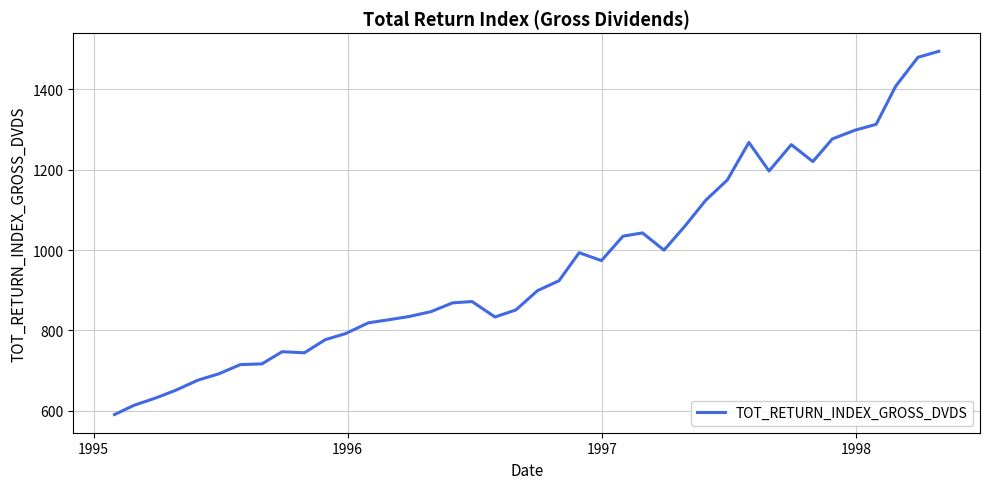

What is the maximum value shown in the chart?

1494.9